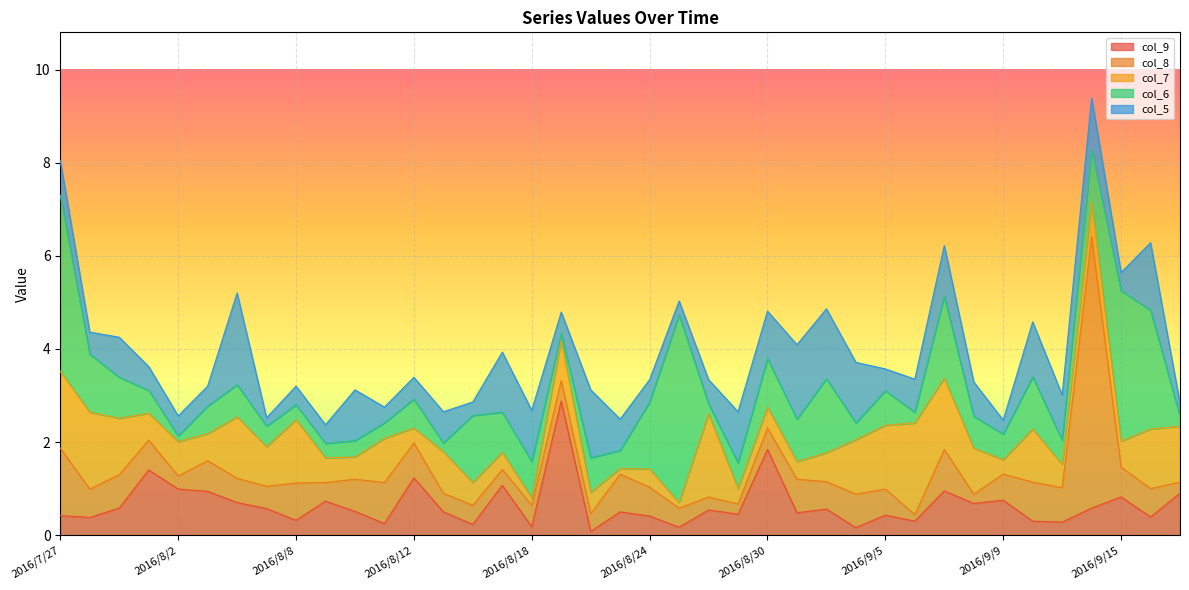

What is the greatest value displayed?

5.8